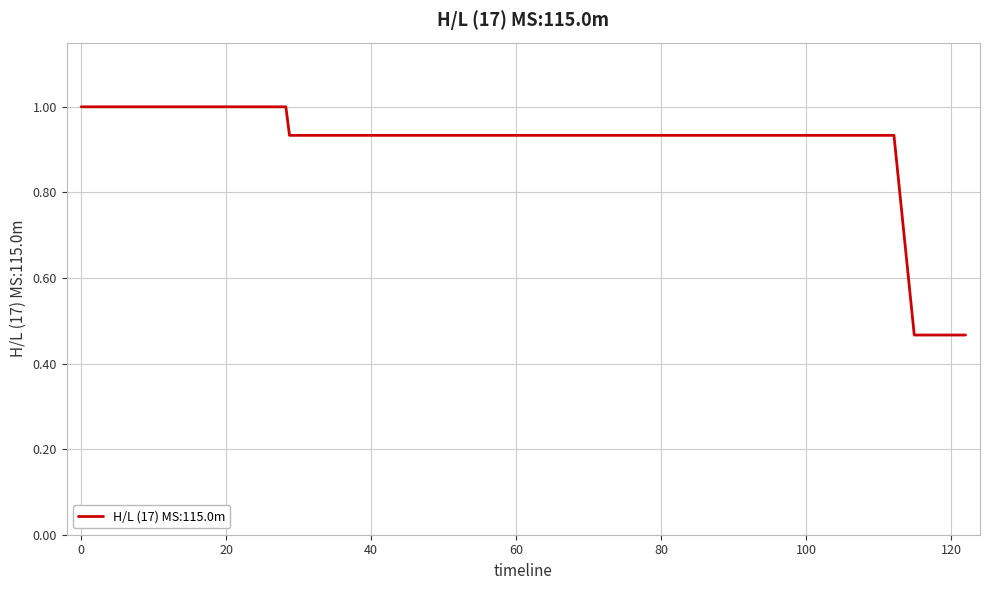

What is the maximum value shown in the chart?

1.0